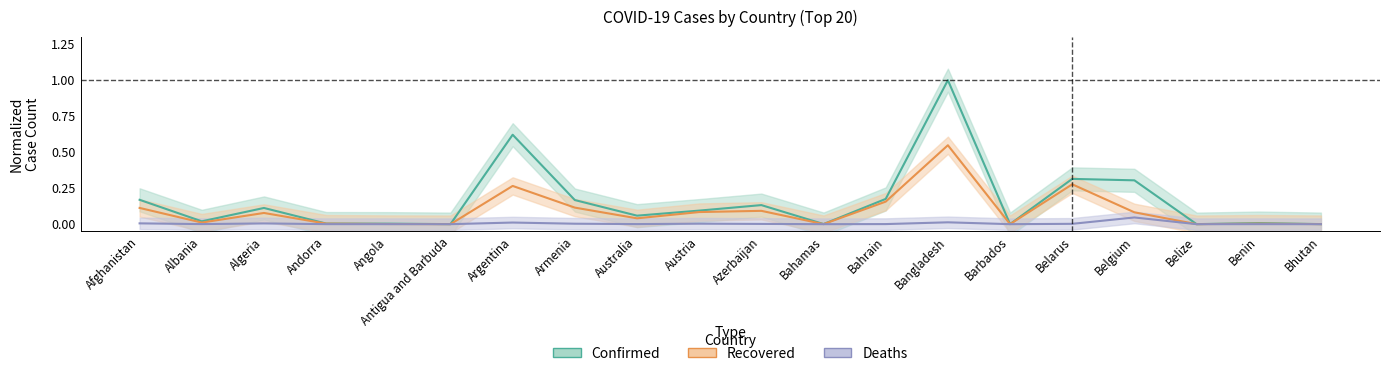

What position from the right is Australia?

12